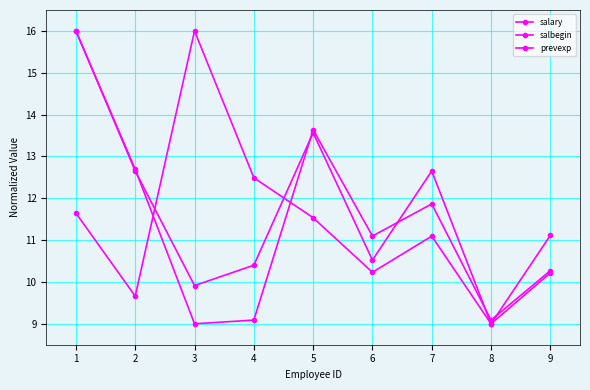

Where do prevexp and salbegin first cross each other?

2 and 3